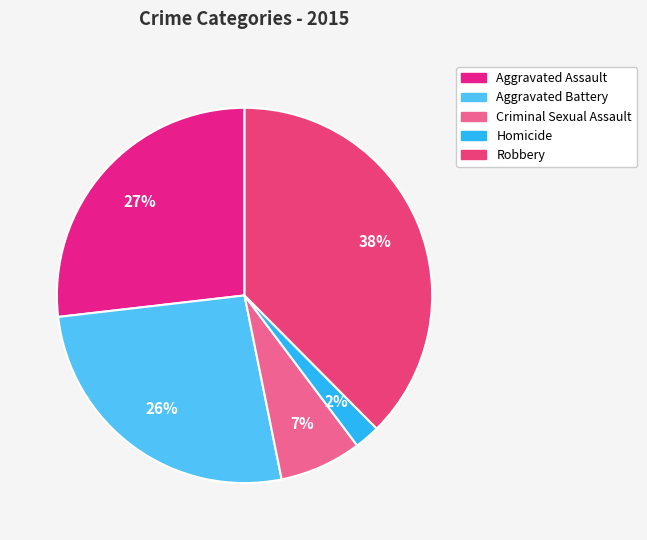

How much of the chart is everything except Aggravated Assault?

73.2%